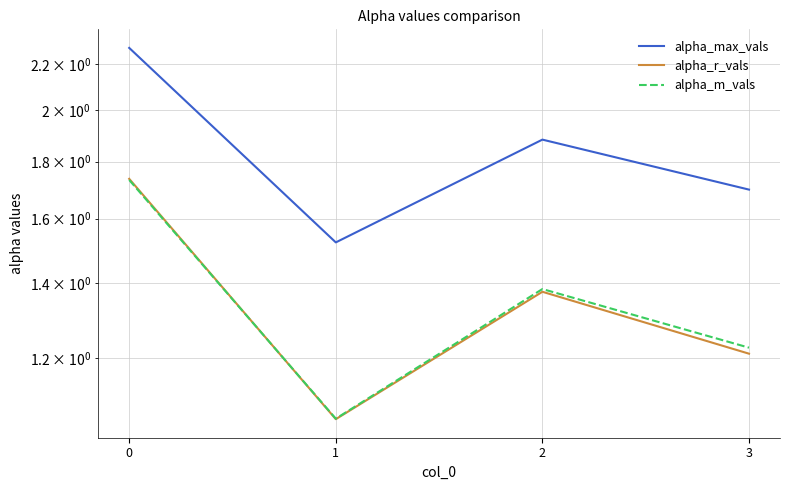

What is the difference between the maximum and minimum values in the alpha_r_vals series?

0.7